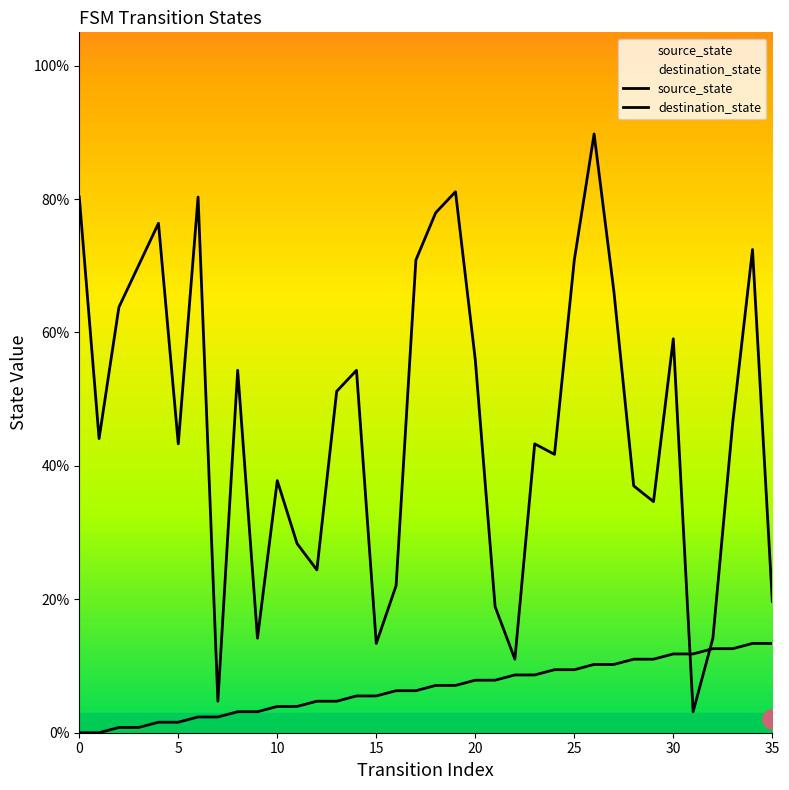

Is it true that source_state equals 19.4 at 34?

False